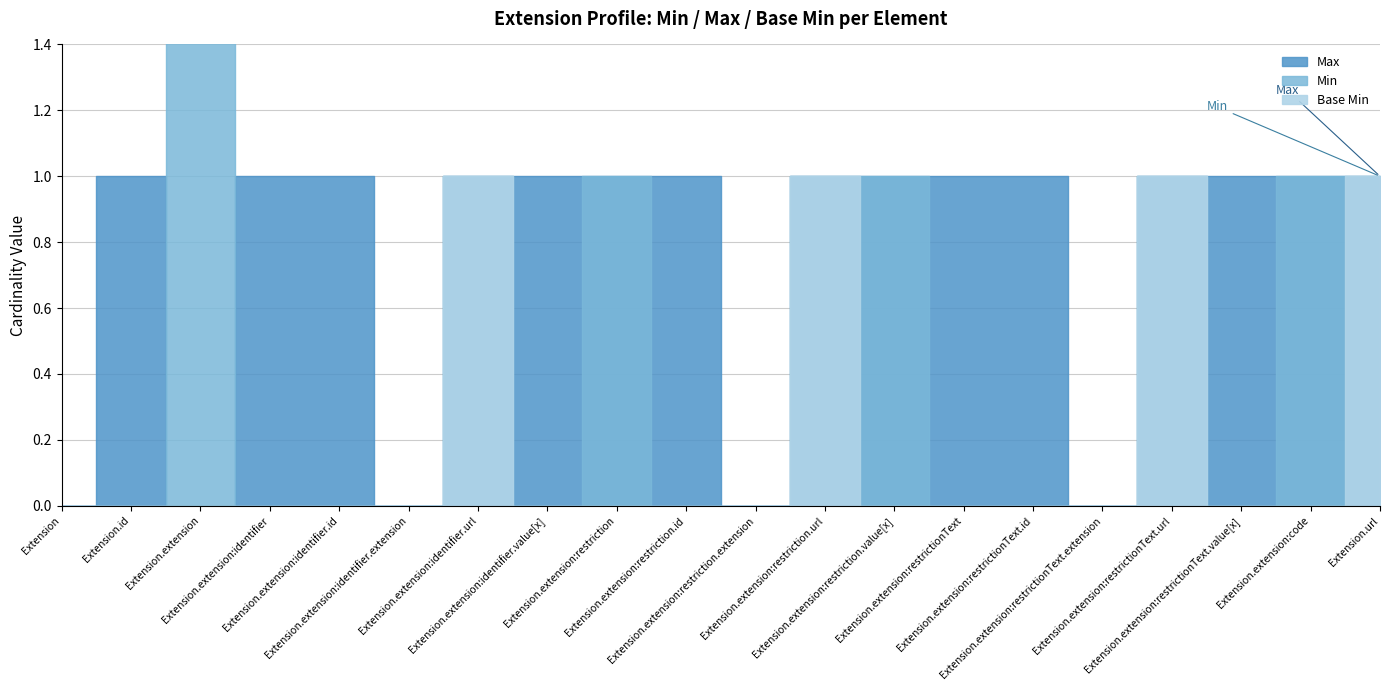

Does the chart have visible grid lines?

Yes